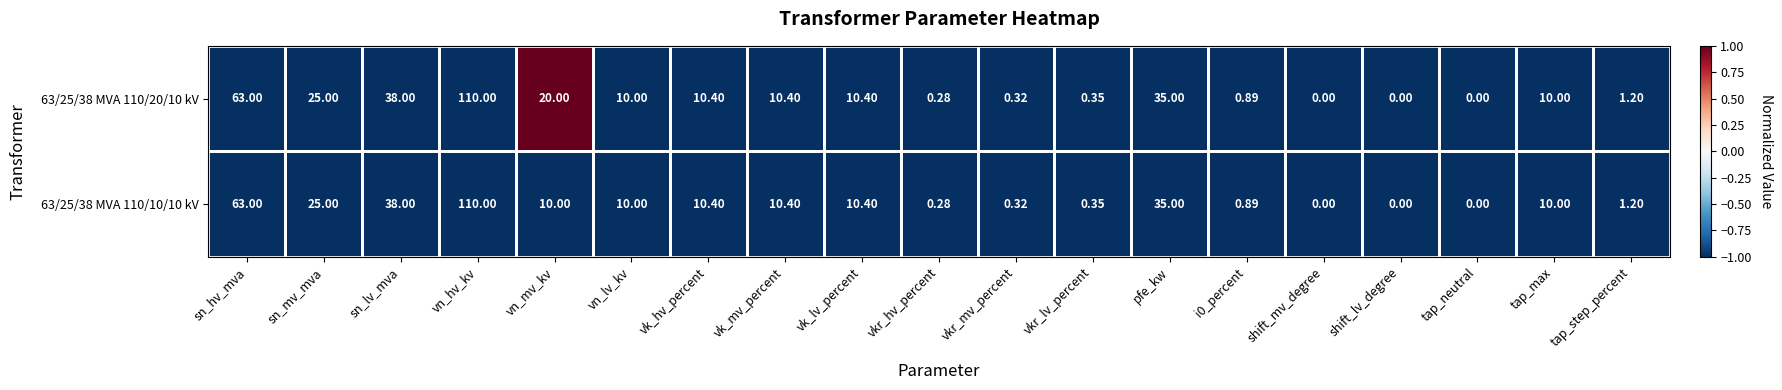

At which label does 63/25/38 MVA 110/20/10 kV first exceed 10?

sn_hv_mva